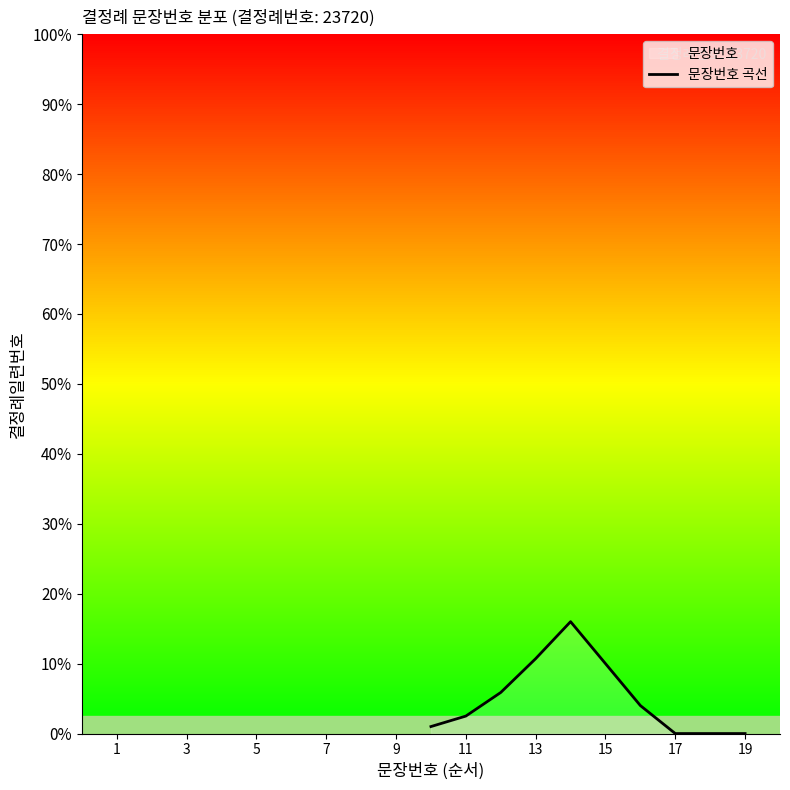

True or false: the data shows nan at 7.

False